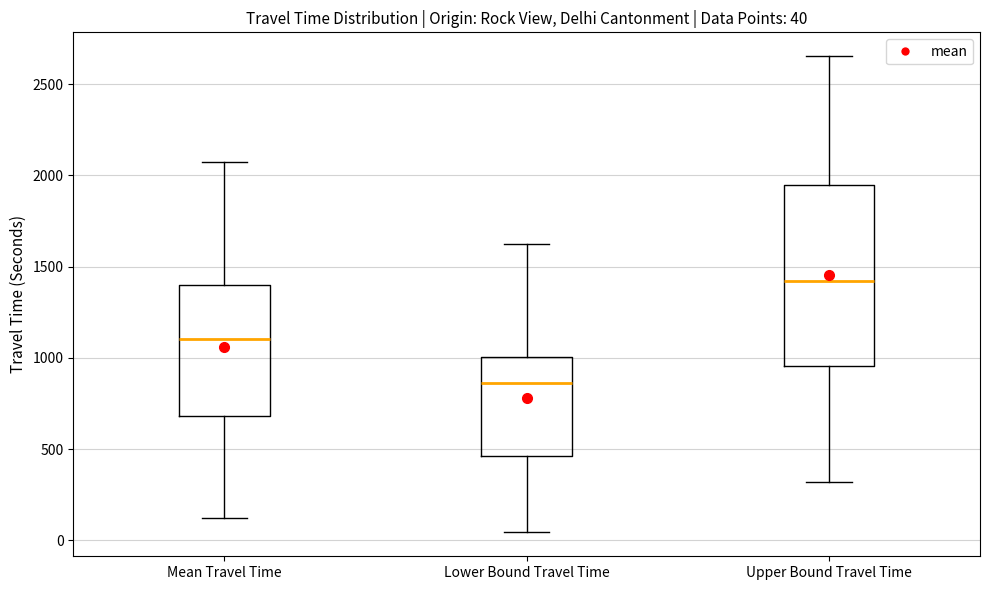

Which box's median line is the highest?

Upper Bound Travel Time